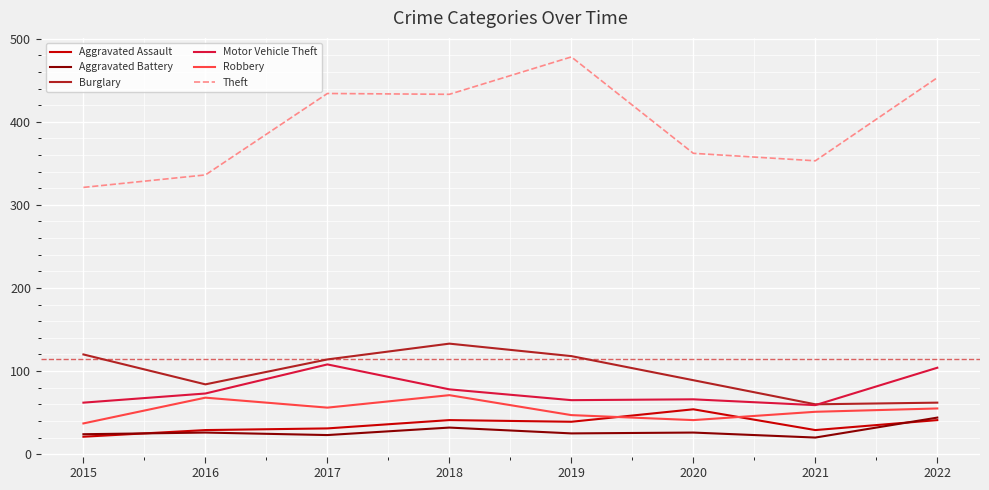

Which series changed the most between 2016 and 2018?

Theft